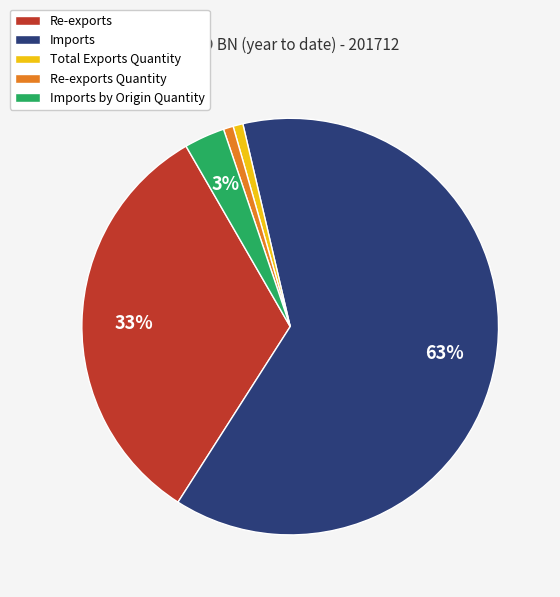

To the nearest percent, what is the combined percentage of Total Exports Quantity and Re-exports Quantity?

2%